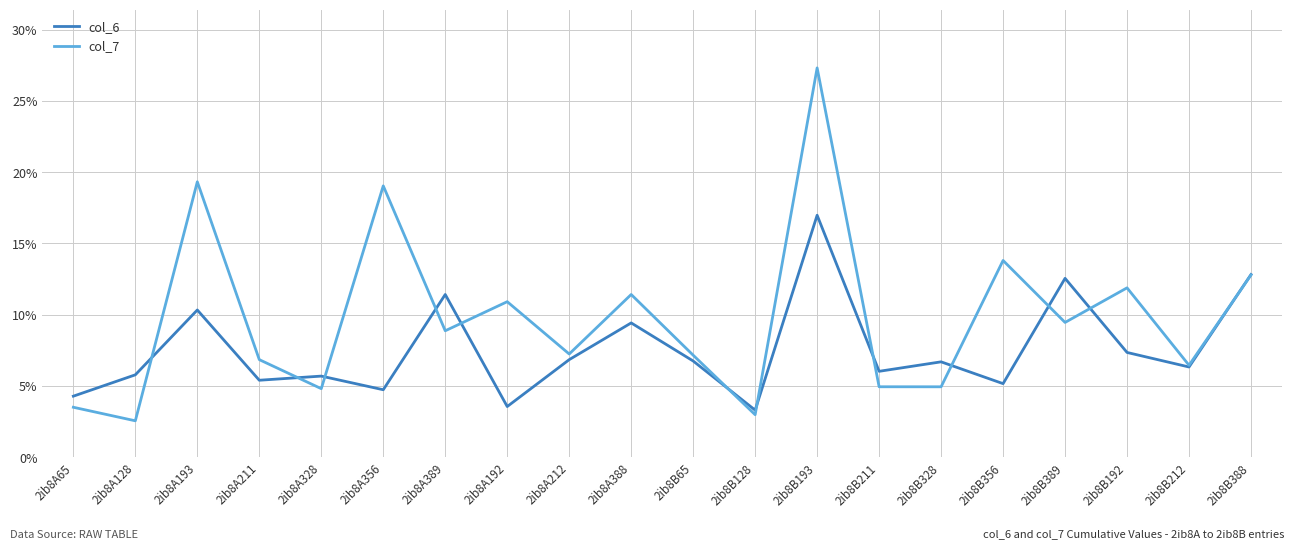

What is the sum of all col_6 values?

151.4